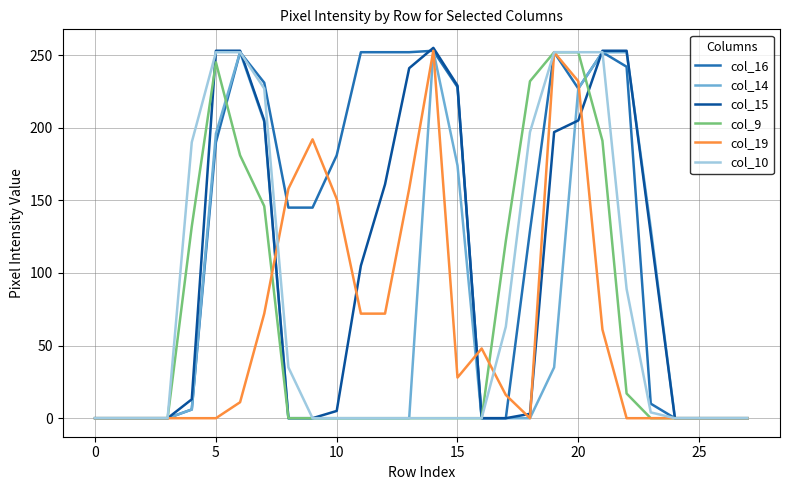

How many categories are shown in the chart?

28